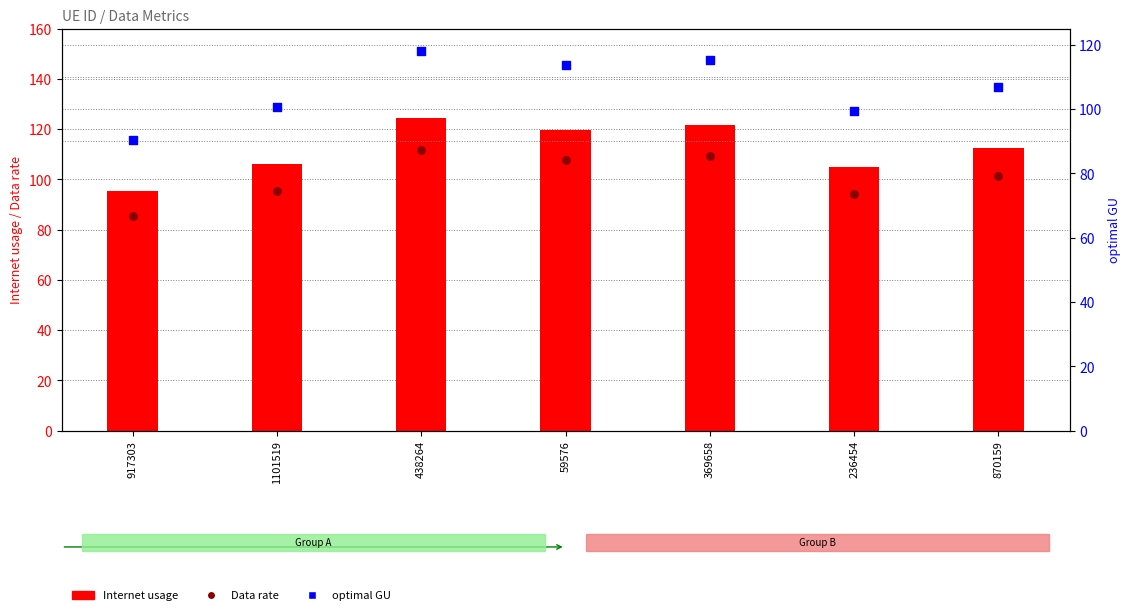

At how many categories does at least one series exceed 90?

7